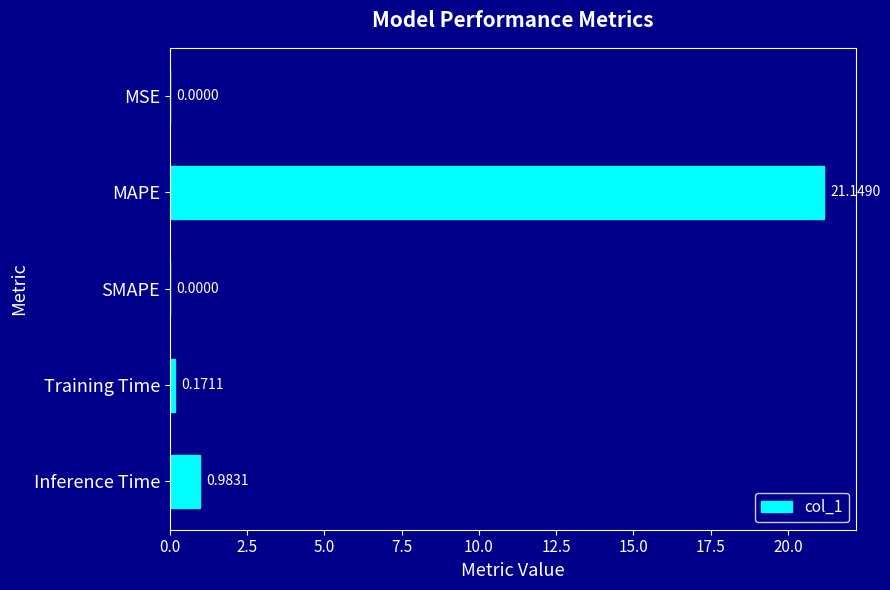

At which label is the value closest to 10?

Inference Time